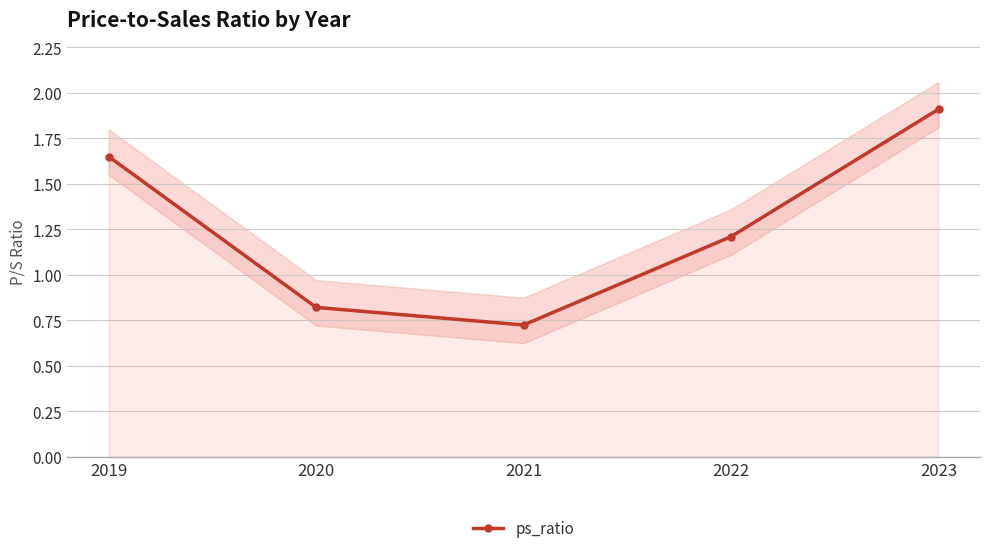

Does the chart have visible grid lines?

Yes